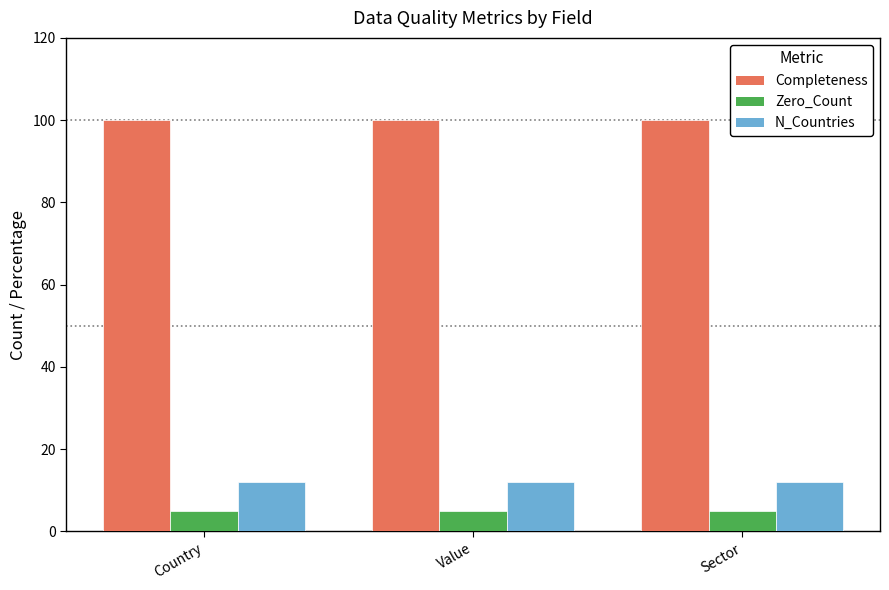

Which series has the largest total across all categories?

Completeness